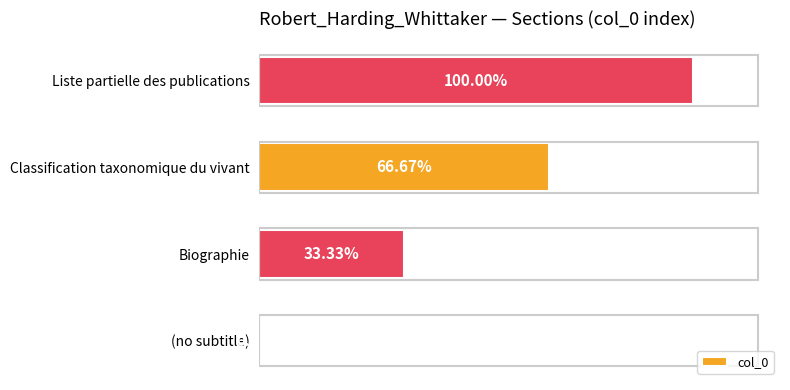

Which label corresponds to the largest value in the chart?

Liste partielle des publications